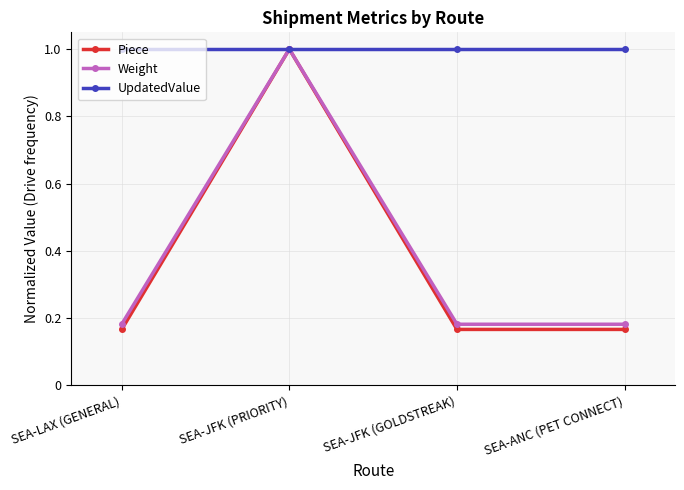

What is the spread (max minus min) of values at SEA-JFK (GOLDSTREAK)?

0.8